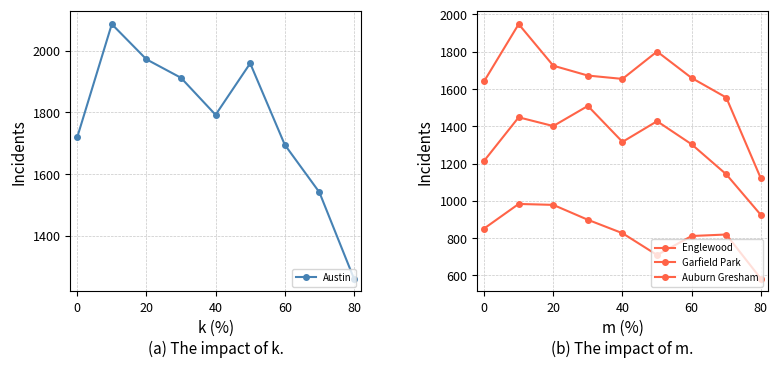

In Austin, how many points are lower than both neighbors (excluding endpoints)?

1